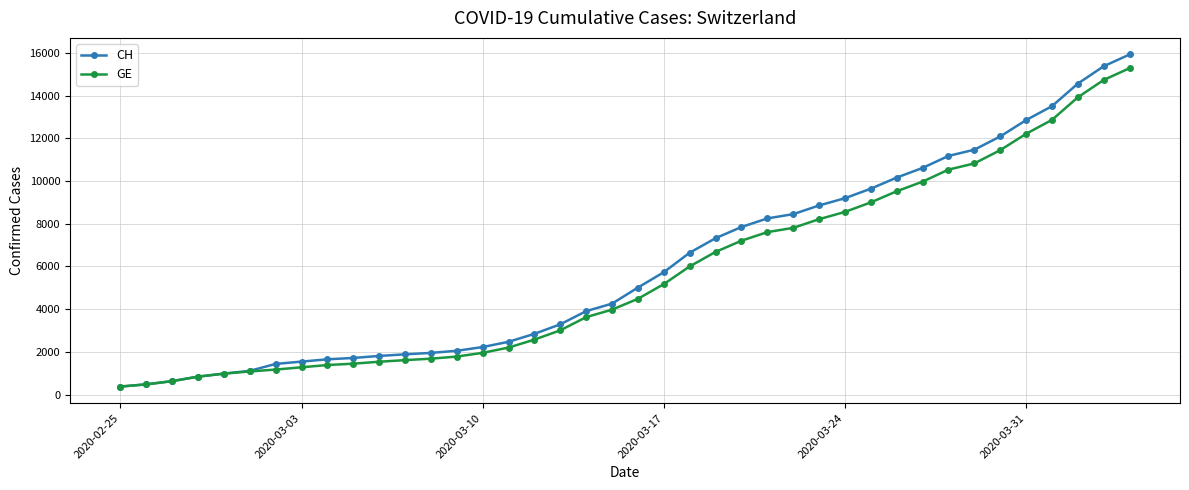

Which series has the largest total across all categories?

CH